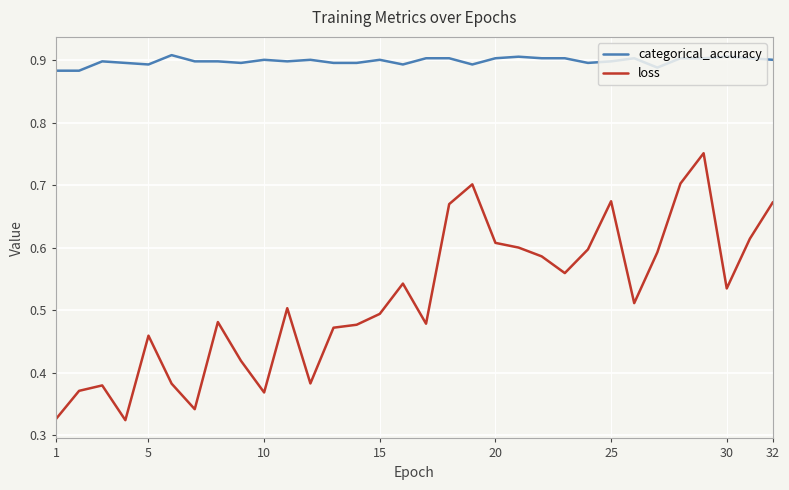

True or false: categorical_accuracy and loss cross at least once.

False